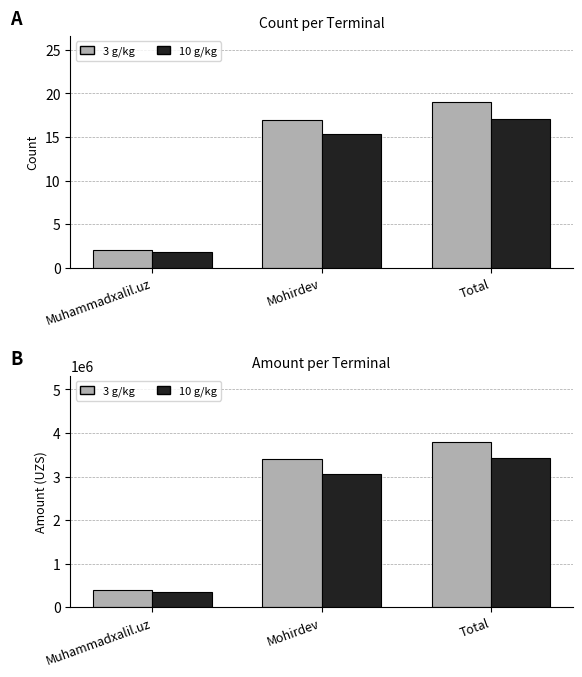

What is the sum of the Amount (10 g/kg) values at Total and Muhammadxalil.uz?

3780000.0